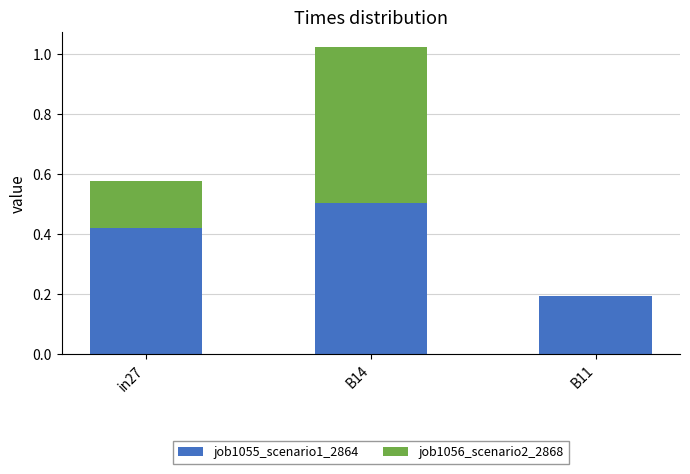

What is the sum of all job1055_scenario1_2864 values?

1.1